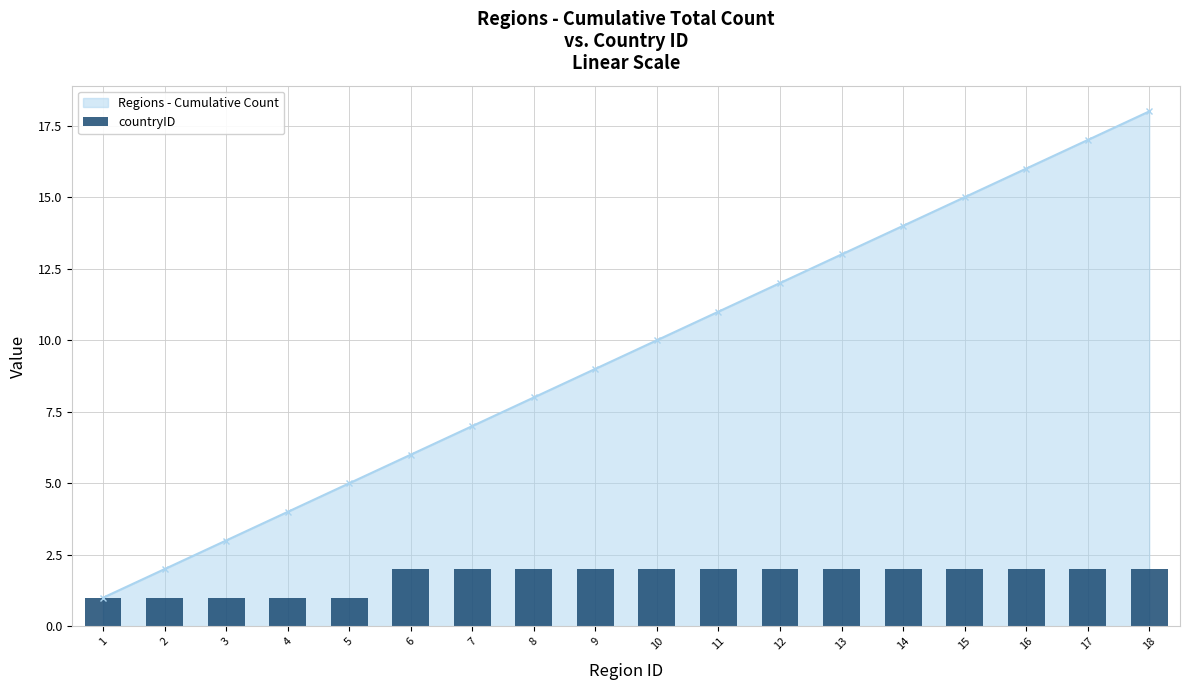

True or false: the data shows 2 at 10.

True